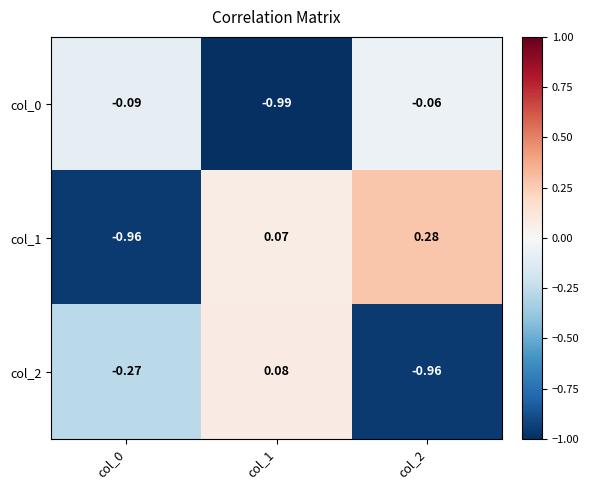

Is the value of col_1 at col_2 greater than the value of col_2 at col_0?

Yes